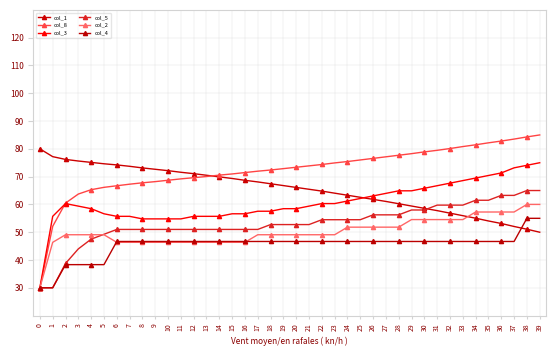

The value of col_3 at 38 is 125.5. True or false?

False